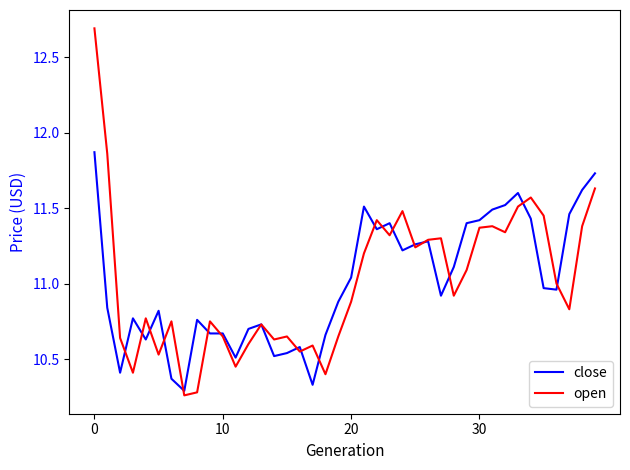

Rank the series by their maximum value, from highest to lowest.

open, close